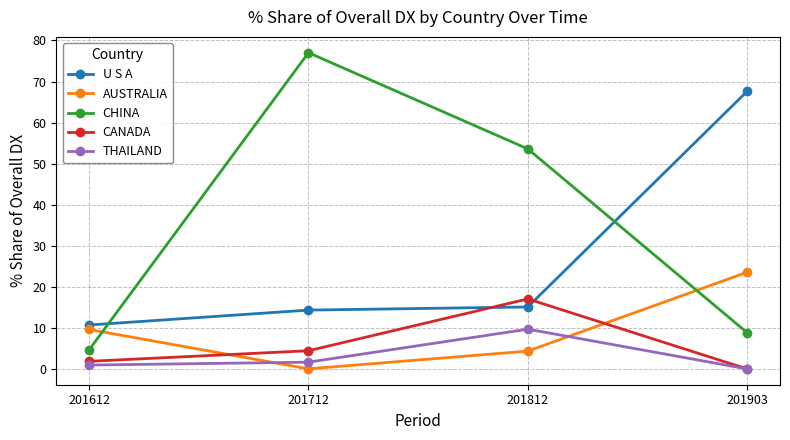

What is the maximum value for THAILAND?

9.7